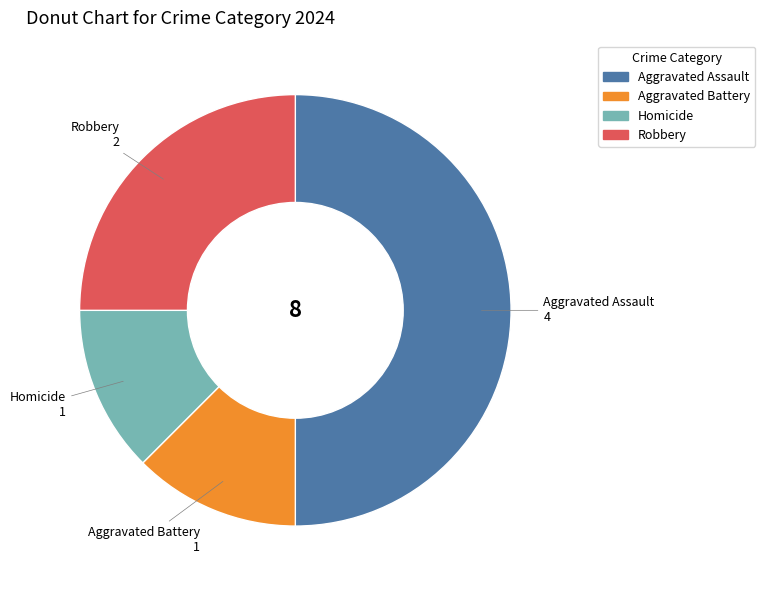

Which has a higher value, Robbery or Homicide?

Robbery